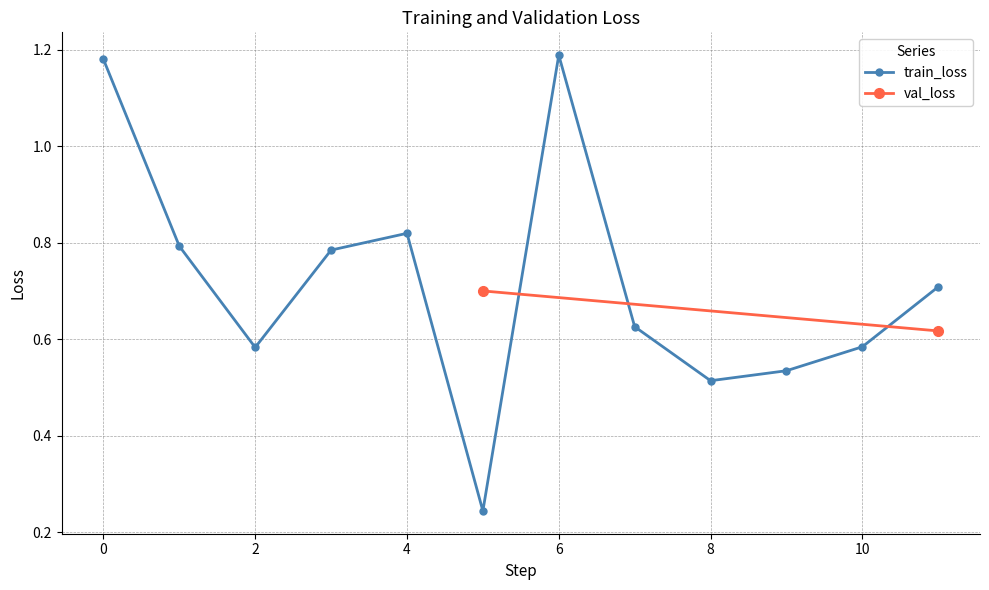

Where is the first local maximum for train_loss?

4